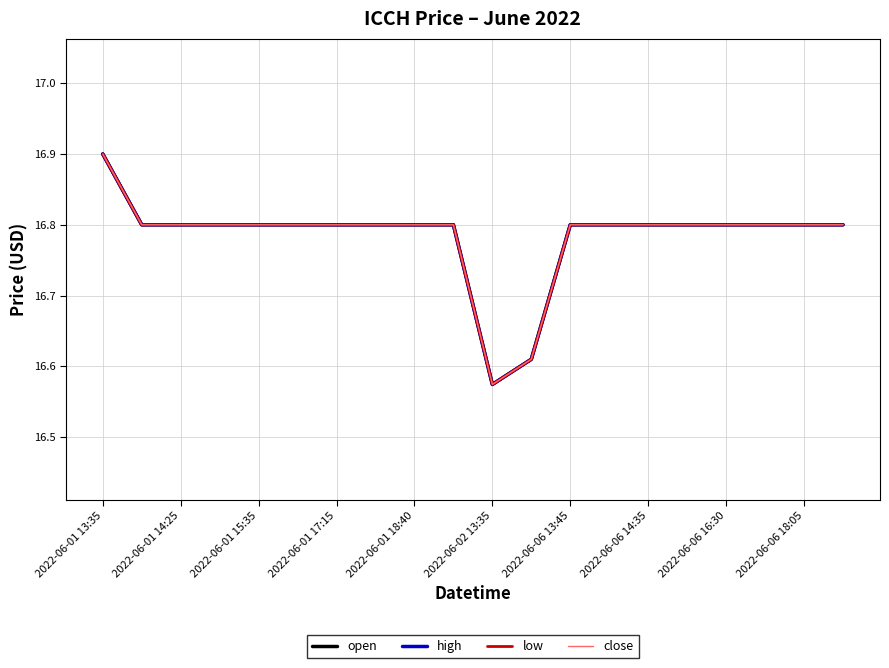

Does the chart have visible grid lines?

Yes